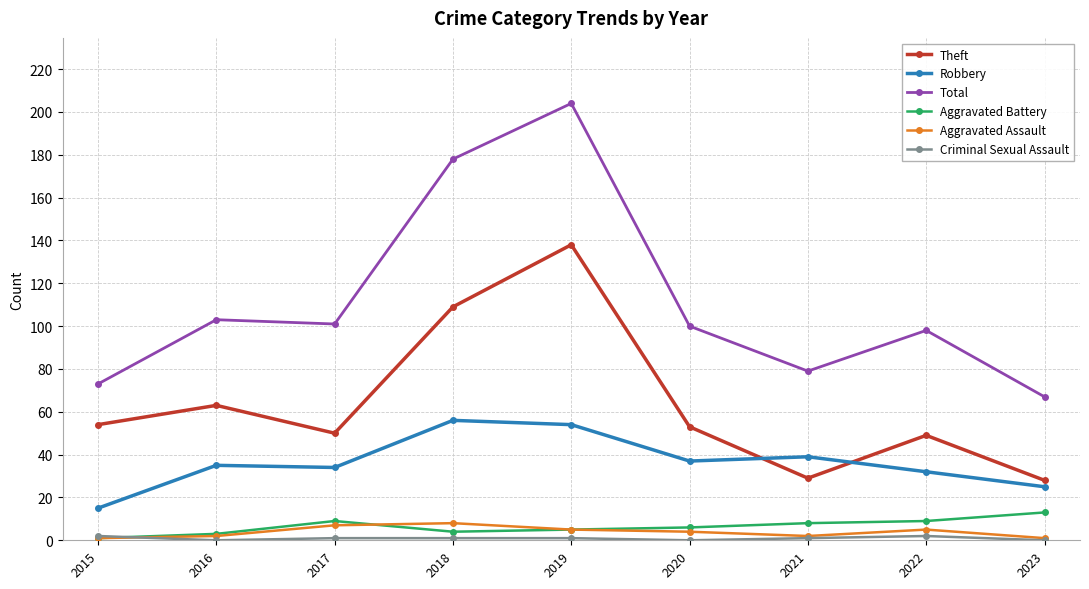

How many interior local valleys does the Total series have?

2